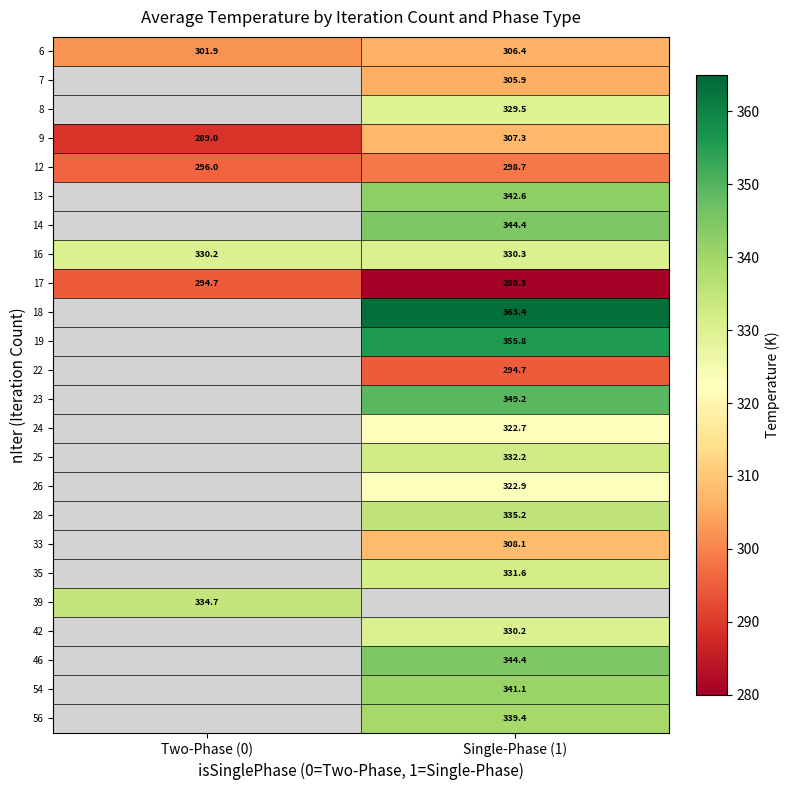

The value of 6 at Single-Phase (1) is 146.1. True or false?

False